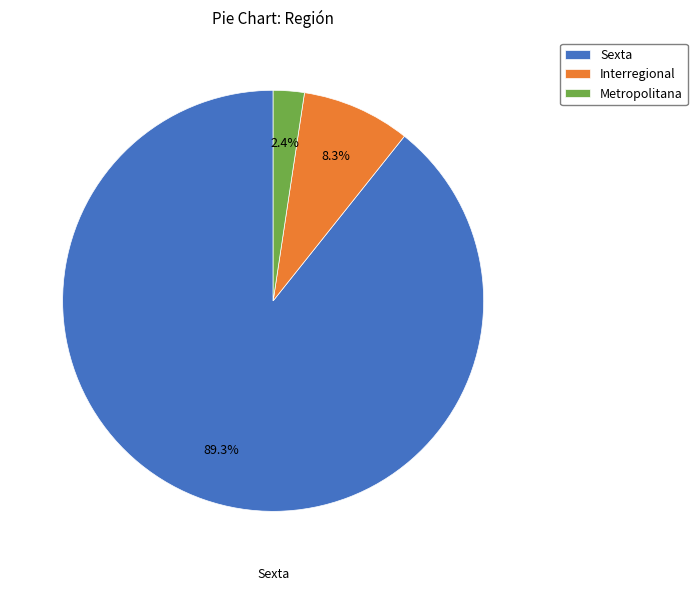

Which category has the biggest portion of the pie?

Sexta